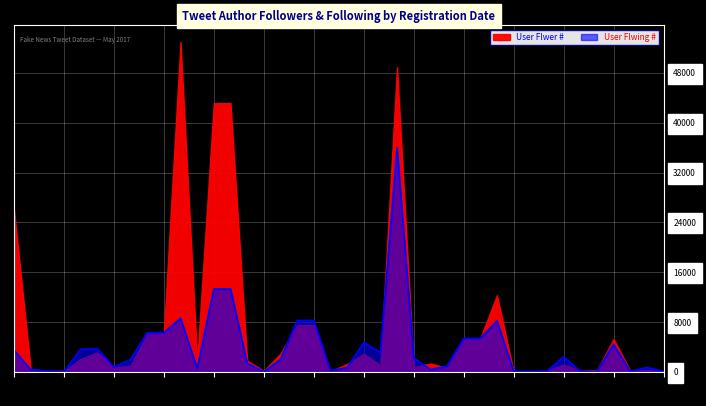

Where is the first local maximum for User Flwing #?

2014-06-17